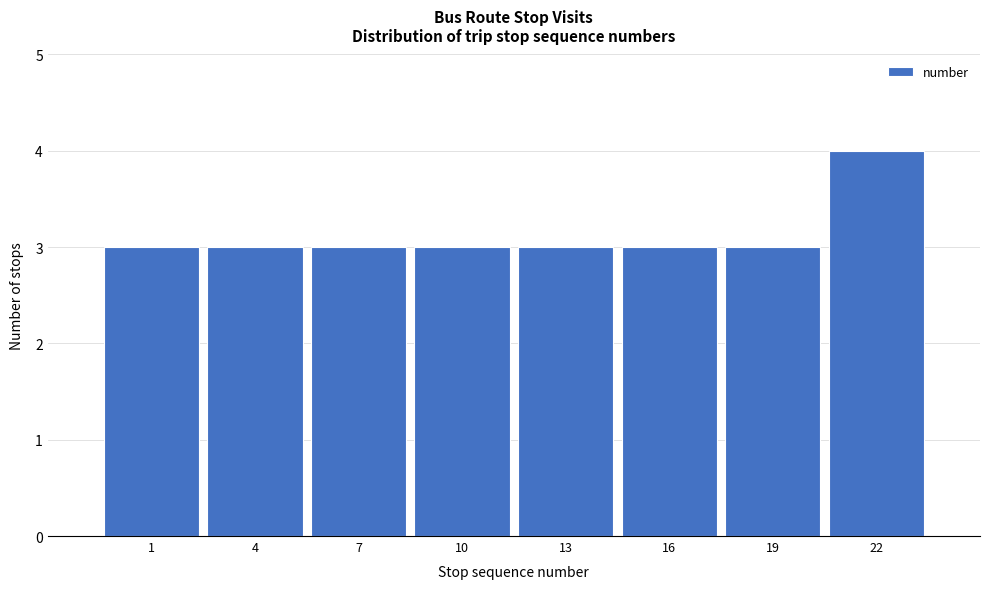

Reading right to left, list all the values displayed in this chart.

22=4	19=3	16=3	13=3	10=3	7=3	4=3	1=3